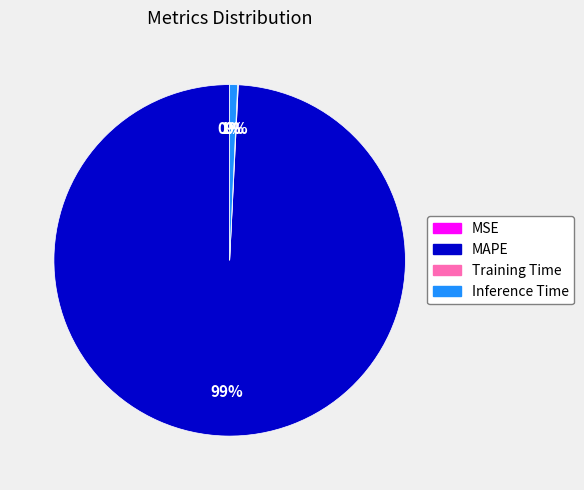

Which has a higher value, Inference Time or MAPE?

MAPE